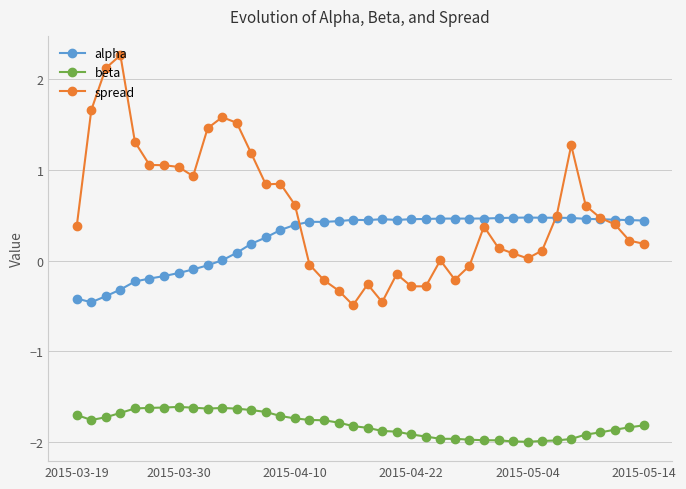

True or false: spread has more than 2 interior local peaks.

True